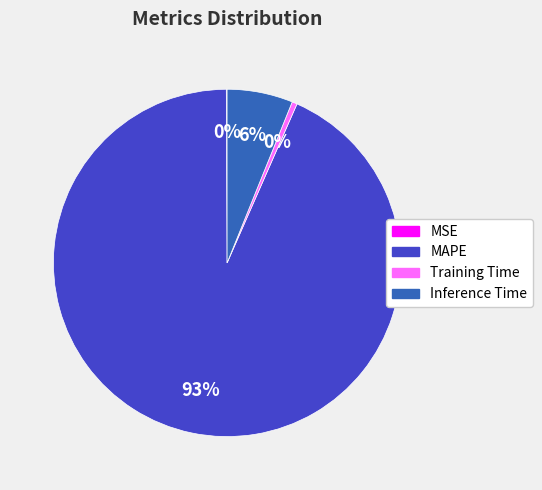

Which slice is the largest?

MAPE